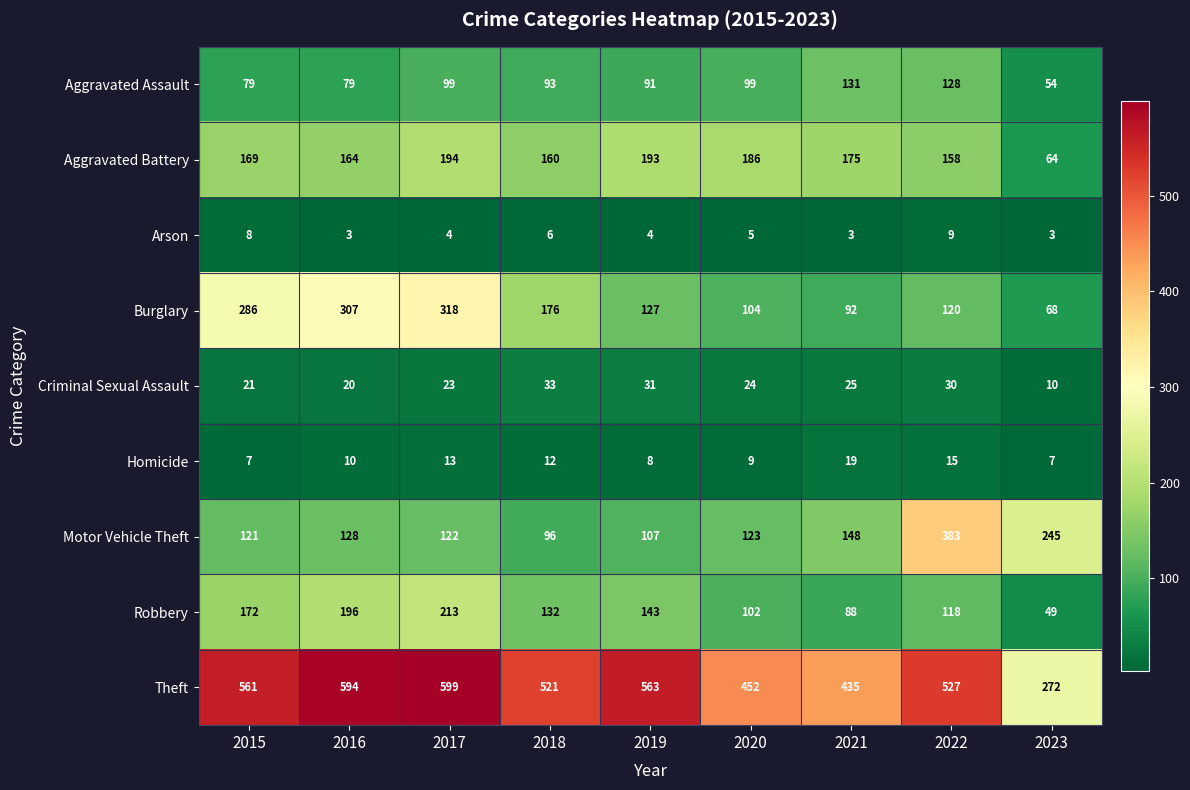

Which category has the highest value across all series?

2017